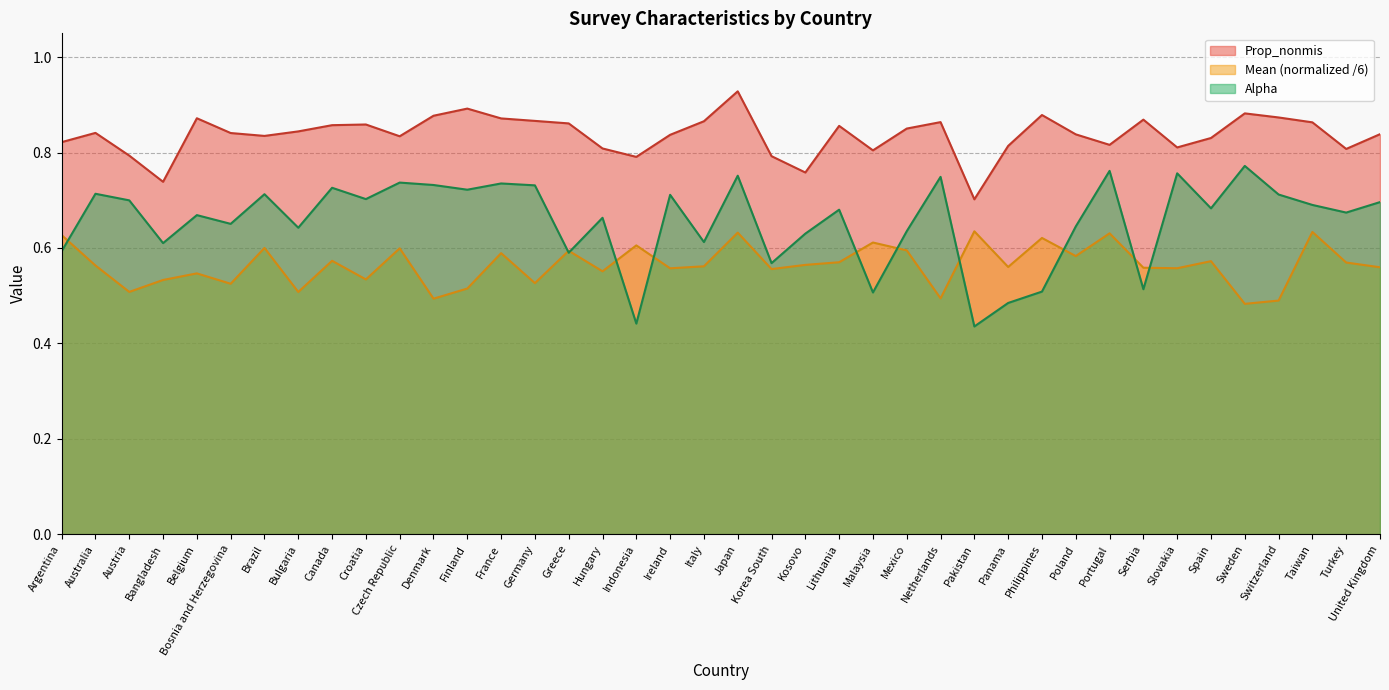

True or false: Mean and Prop_nonmis intersect in this chart.

False